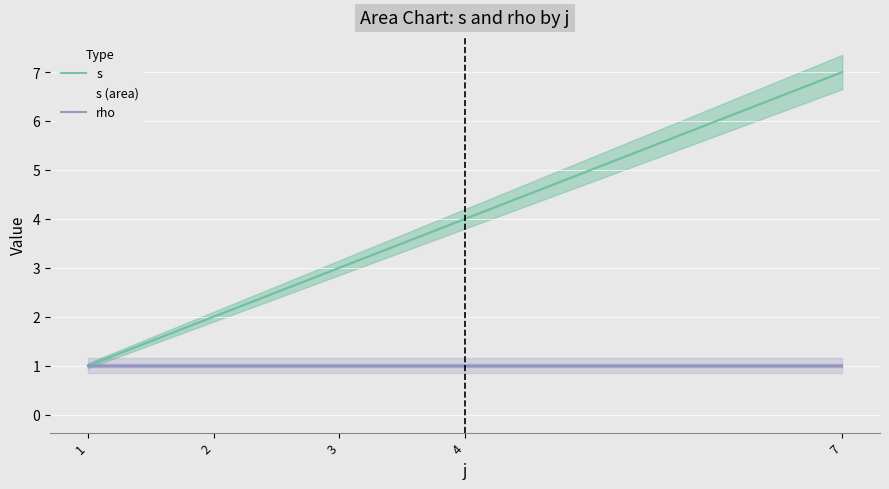

Reading left to right, list all the values displayed in this chart.

s: 1=1	2=2	3=3	4=4	7=7
rho: 1=1	2=1	3=1	4=1	7=1